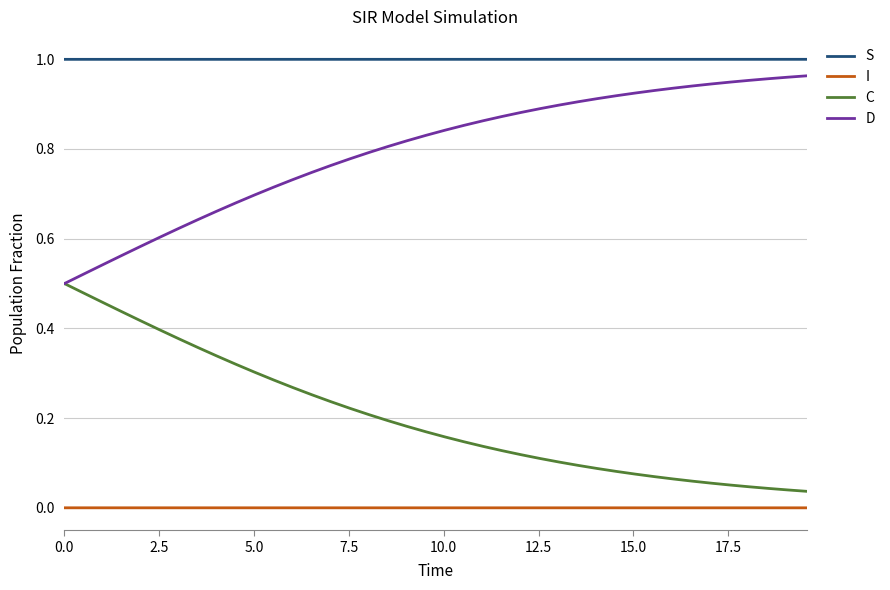

Rank the series by their average value, from highest to lowest.

S, D, C, I